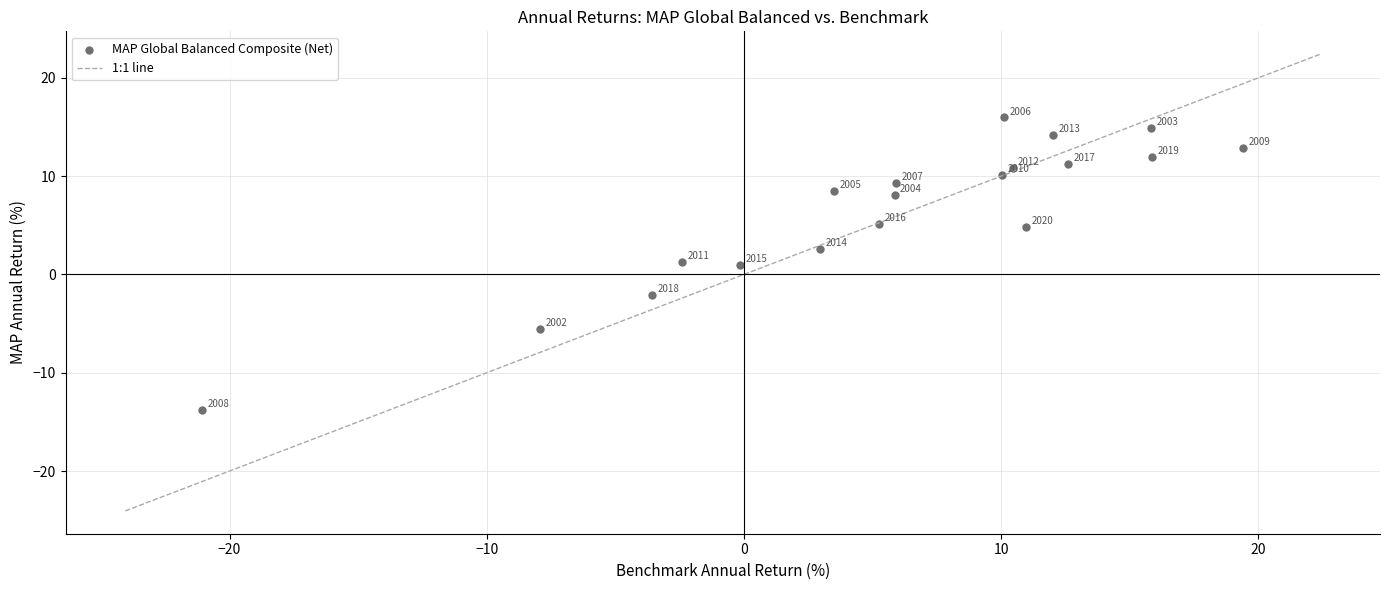

What Y value in the scatter plot is closest to 1?

1.0